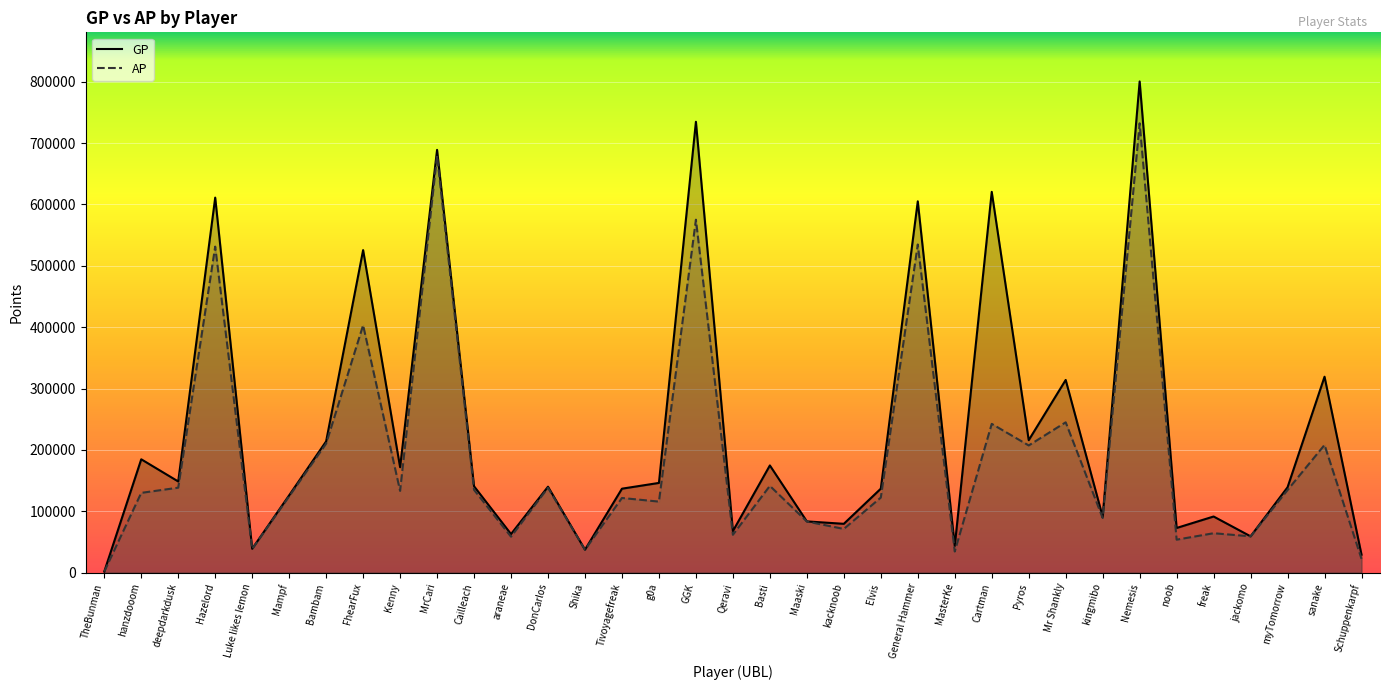

Does the chart display data point markers on the line(s)?

No